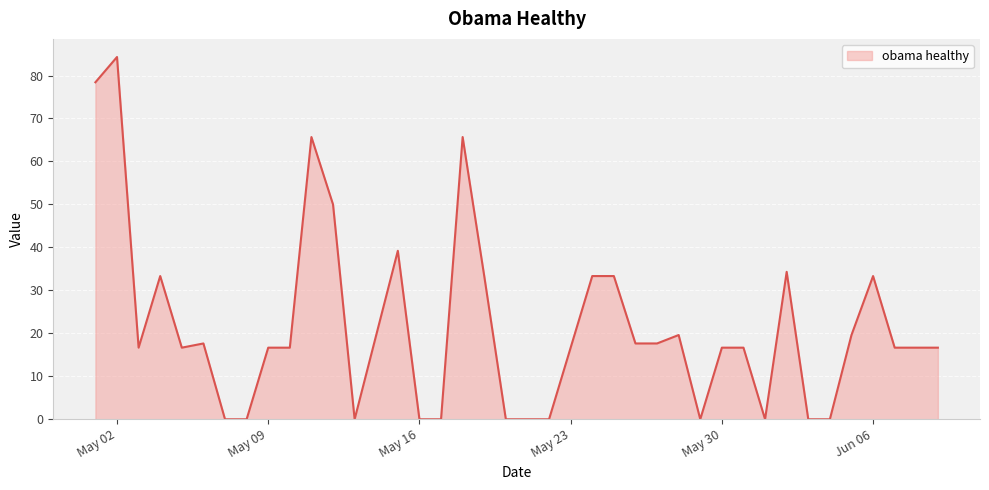

Does the chart have visible grid lines?

Yes